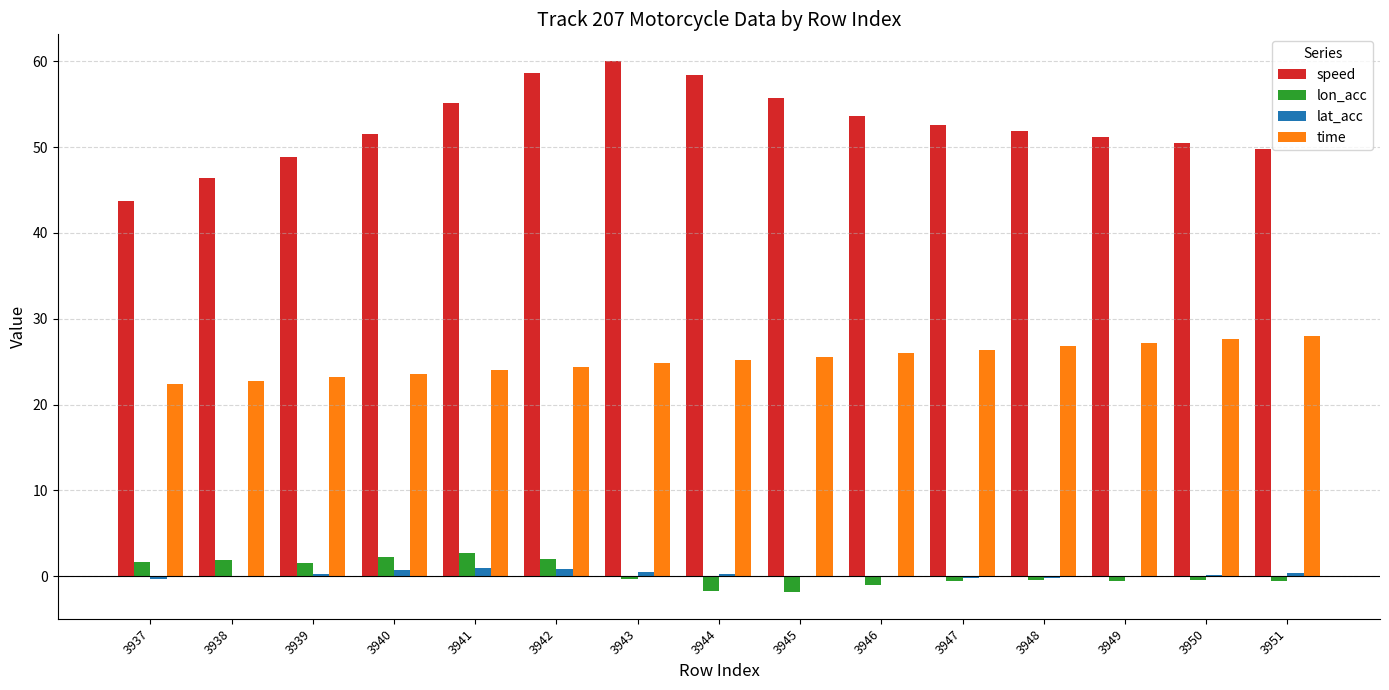

What is the average value of the speed series?

52.5